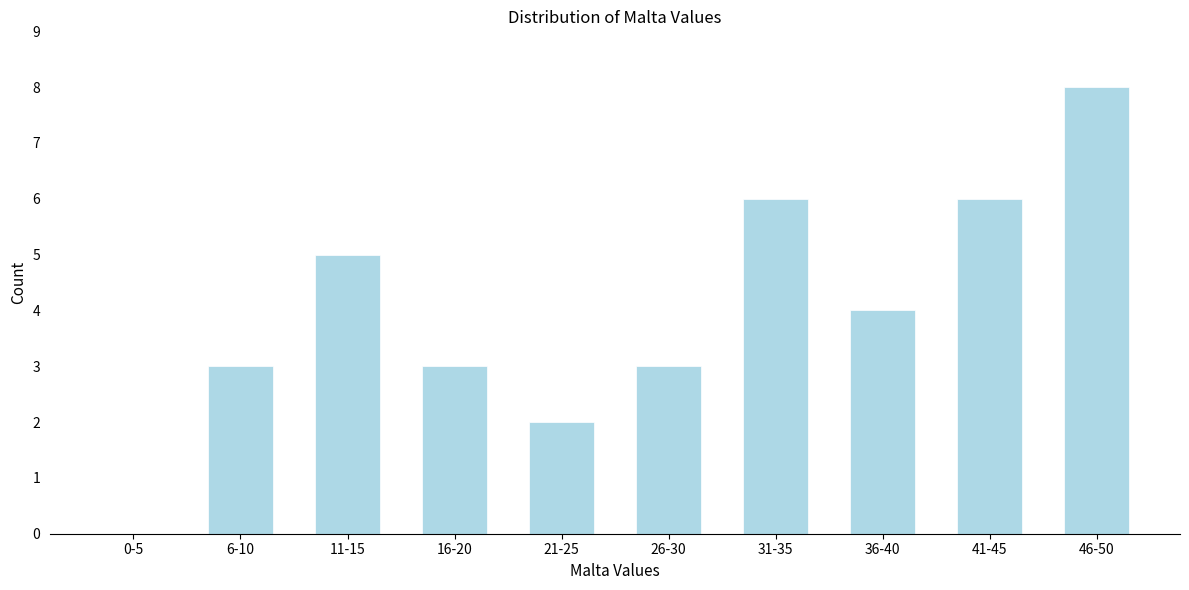

Reading left to right, transcribe all the data shown in this chart.

0-5=0	6-10=3	11-15=5	16-20=3	21-25=2	26-30=3	31-35=6	36-40=4	41-45=6	46-50=8